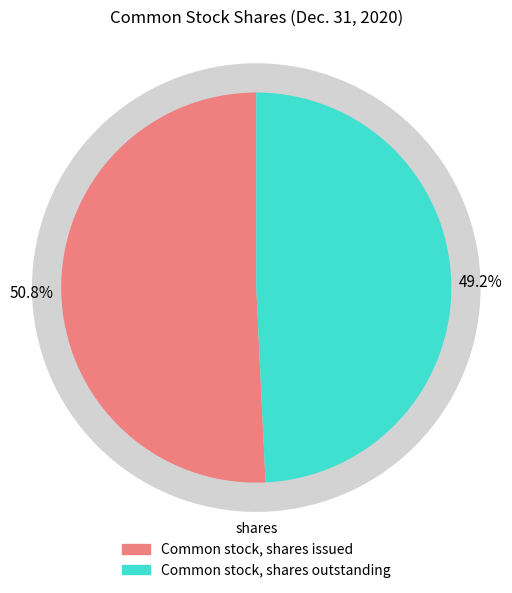

What percentage is the Common stock, shares issued slice, to the nearest percent?

51%